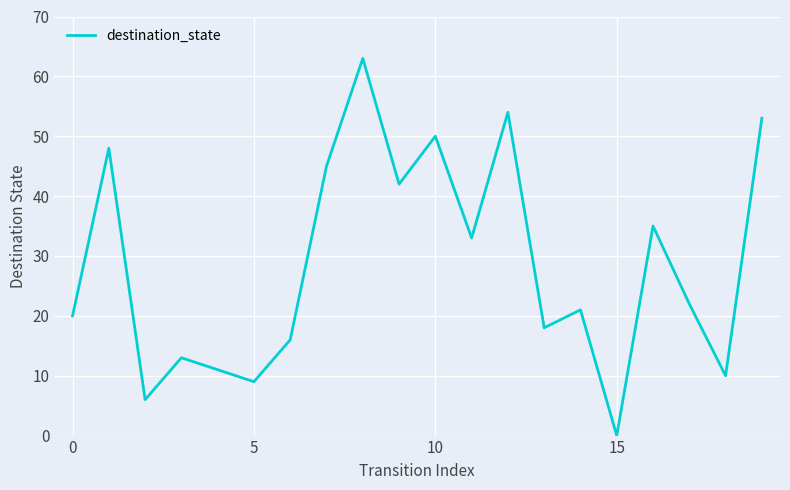

What is the sum of all values?

569